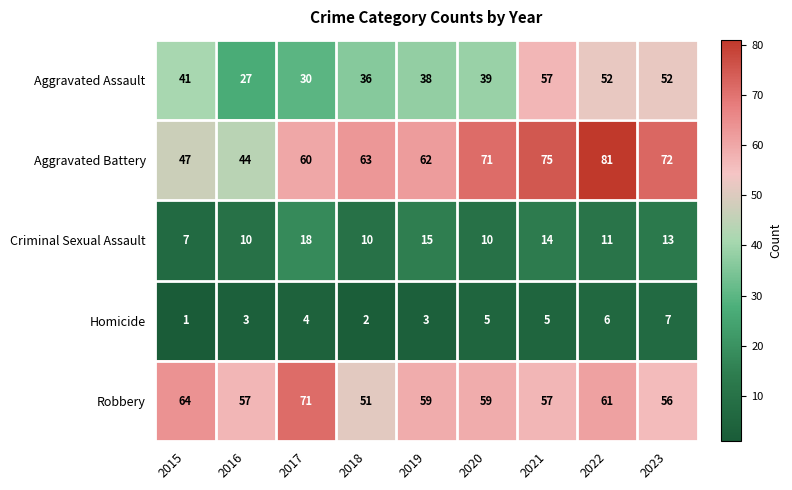

How many distinct data groups are displayed?

5